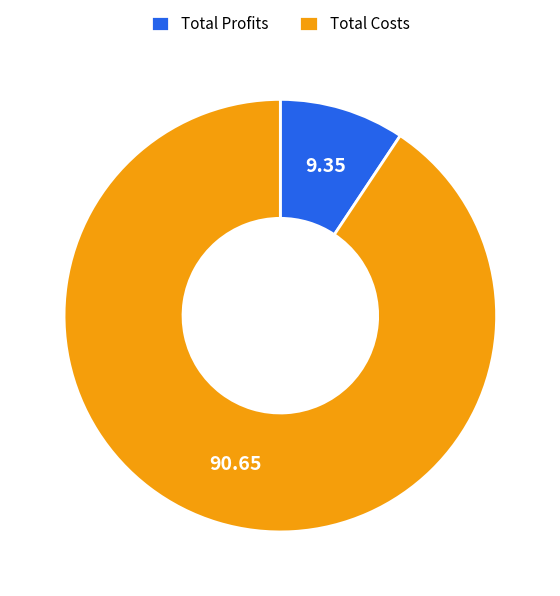

Rank the categories by value from lowest to highest.

Total Profits, Total Costs